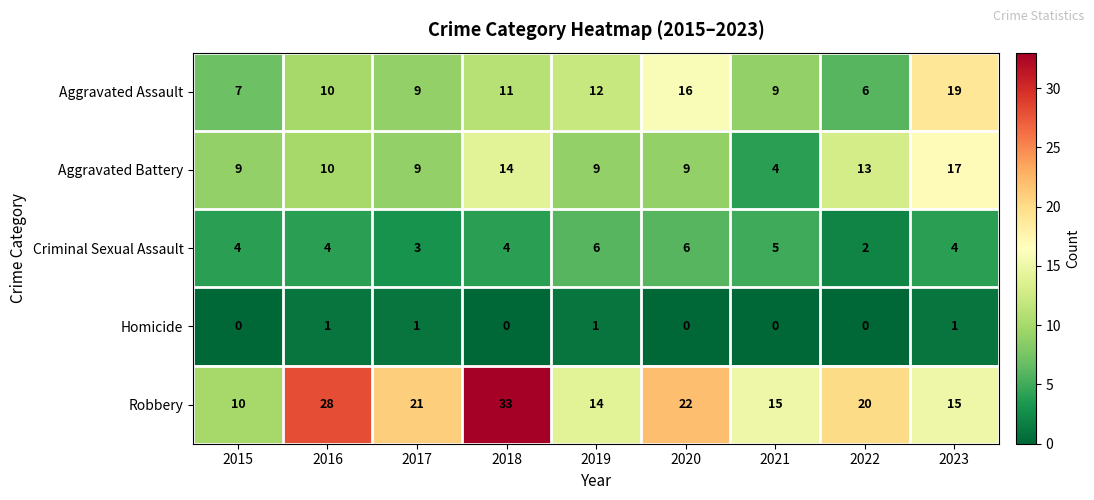

What is the total value across all series at 2016?

53